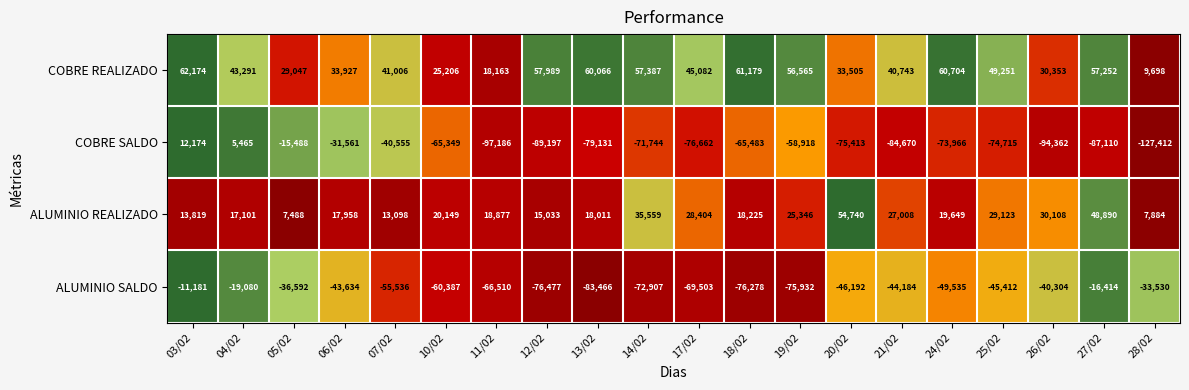

What is the difference between the highest and lowest values at 18/02?

137457